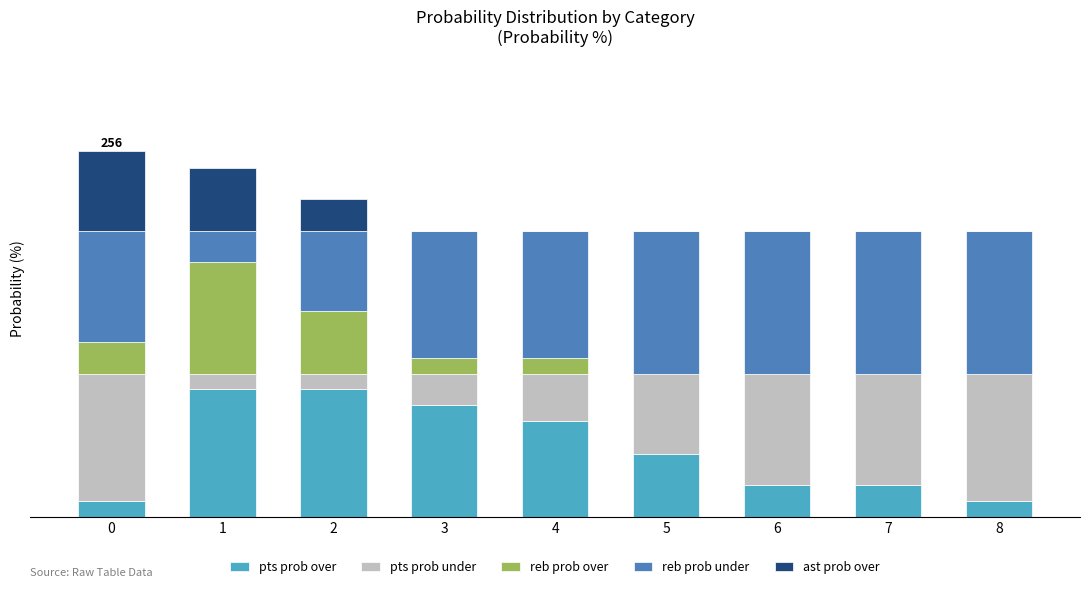

Is it true that pts prob over equals 67 at 4?

True